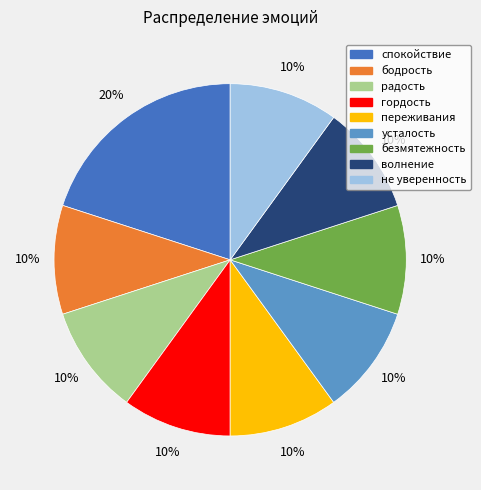

What is the largest slice in the pie chart?

спокойствие